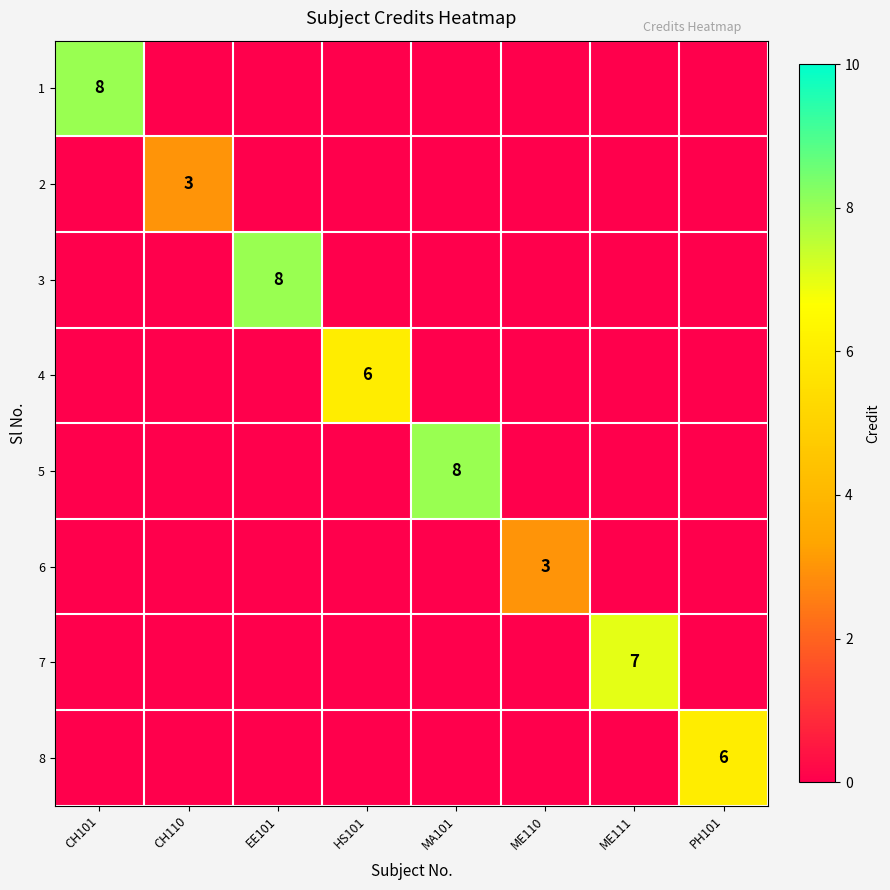

Is it true that 7 equals 11 at ME111?

False